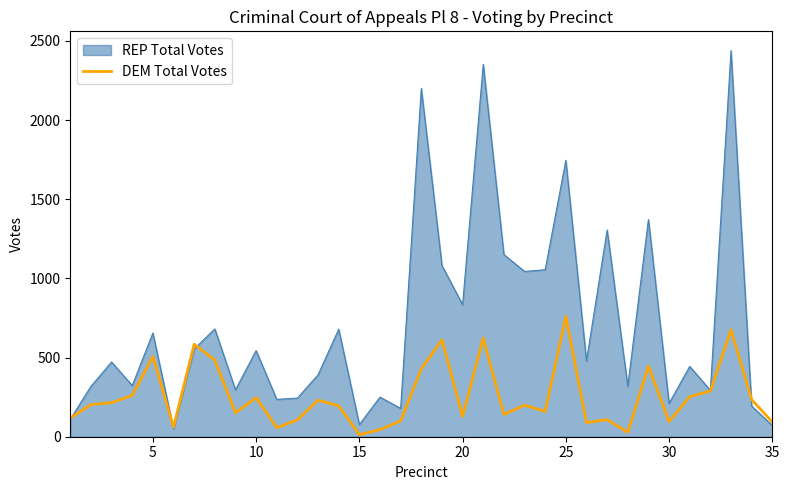

Which series has the largest total across all categories?

REP Total Votes